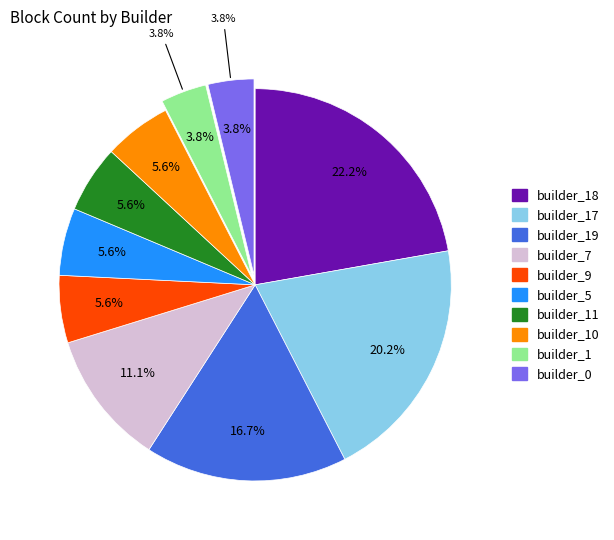

To the nearest percent, what is the average slice percentage?

10%